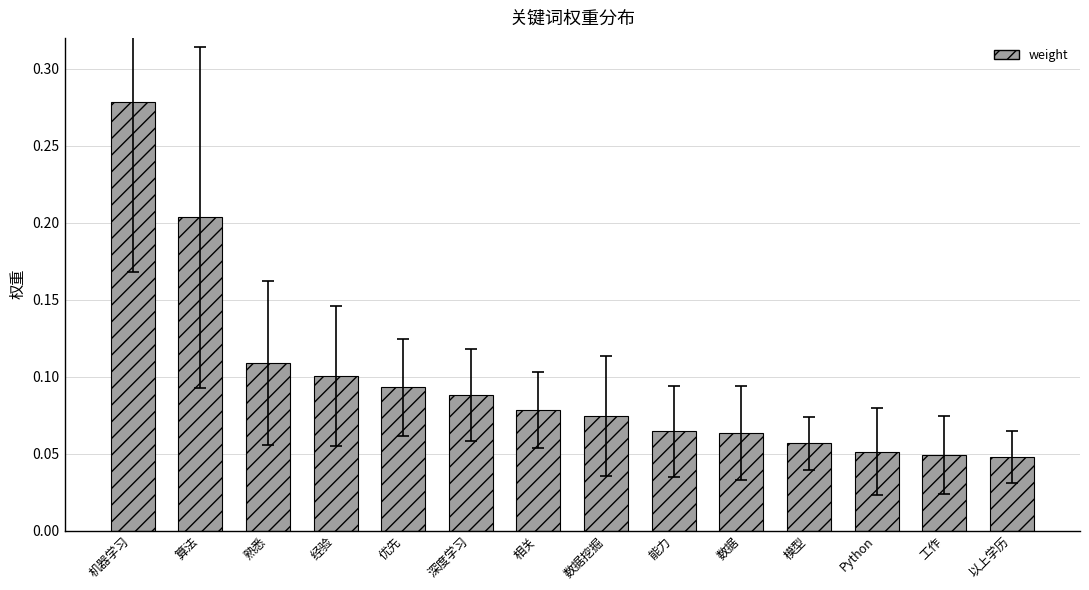

Which label corresponds to the largest value in the chart?

机器学习